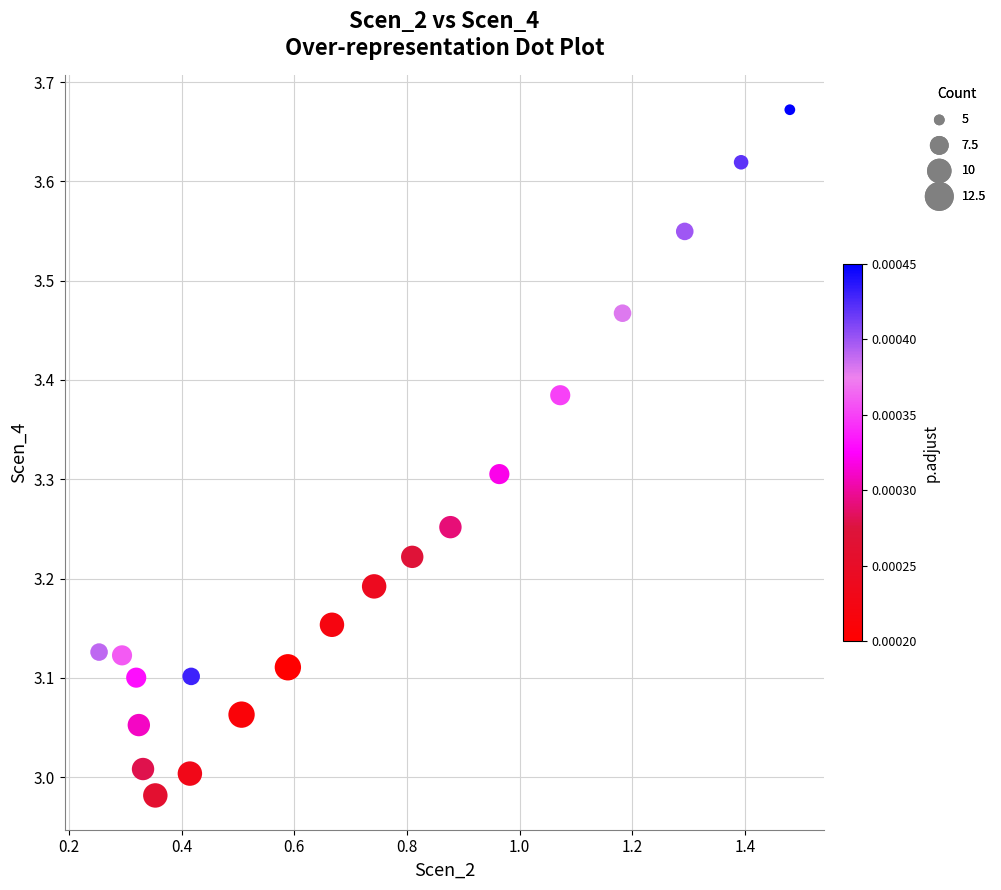

What is the range of X values (max minus min)?

1.2